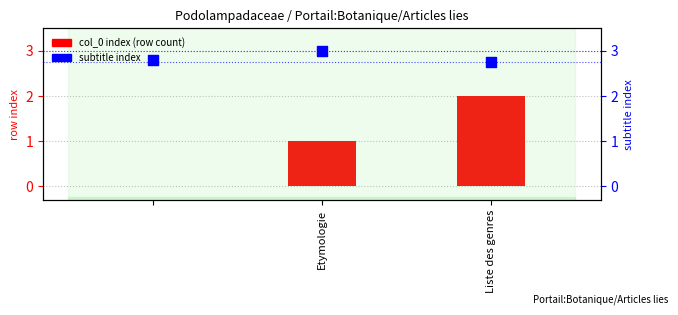

Which series reaches the maximum Y coordinate?

subtitle index